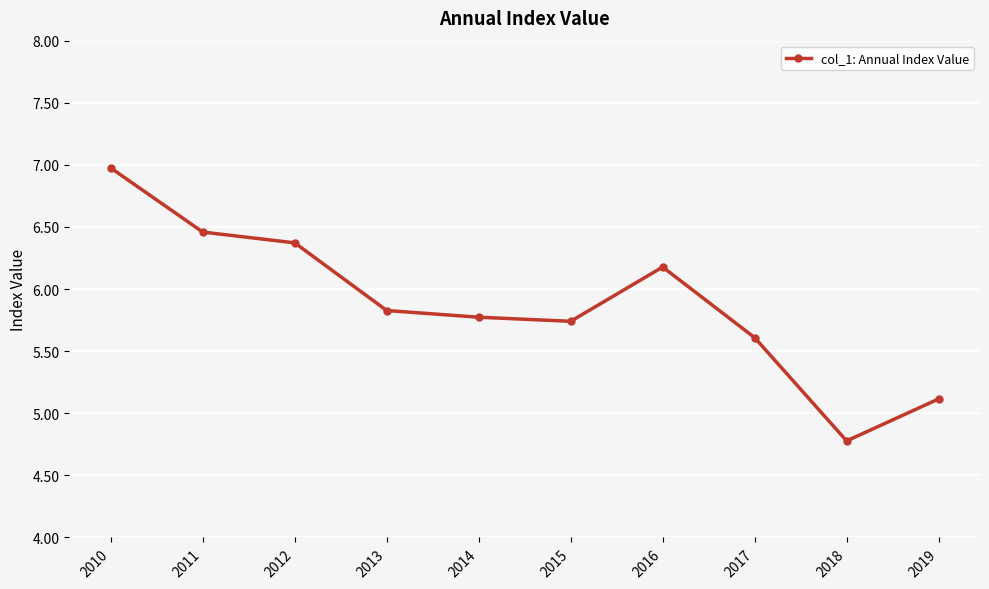

How many lines are shown in the chart?

1